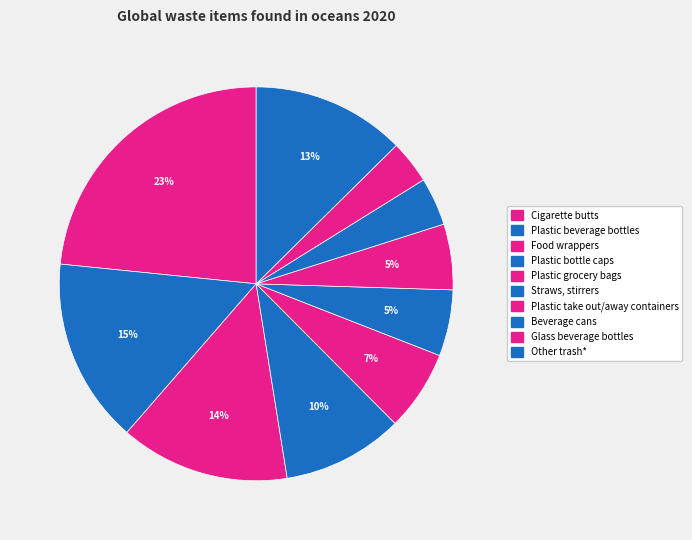

To the nearest percent, what percentage of the pie is Plastic bottle caps?

10%